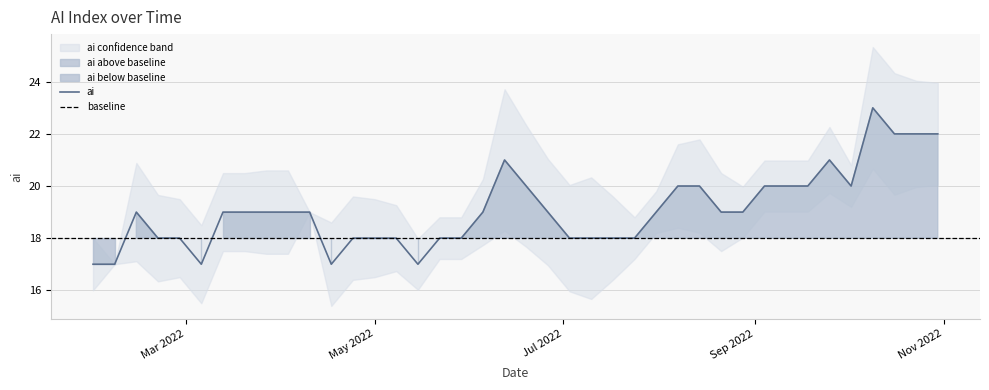

Reading left to right, extract all data points from this chart.

17	17	19	18	18	17	19	19	19	19	19	17	18	18	18	17	18	18	19	21	20	19	18	18	18	18	19	20	20	19	19	20	20	20	21	20	23	22	22	22